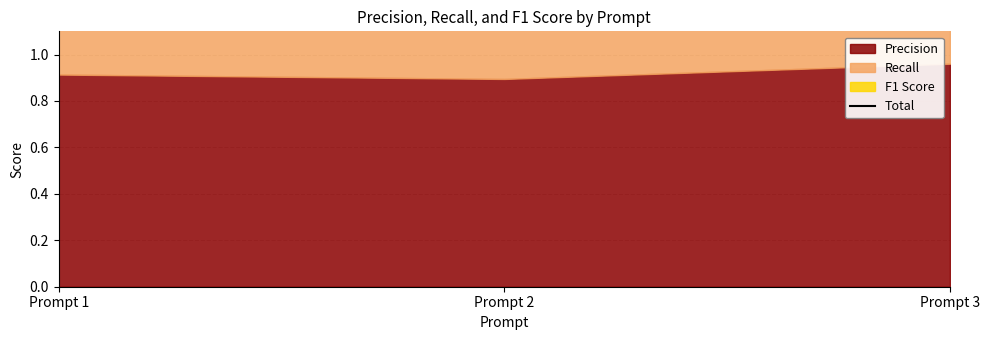

How many lines are shown in the chart?

1